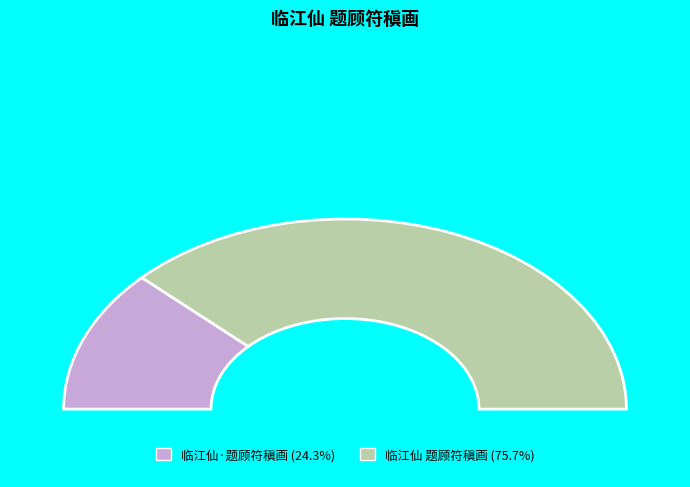

Which has a higher value, 临江仙 题顾符稹画 or 临江仙·题顾符稹画?

临江仙 题顾符稹画